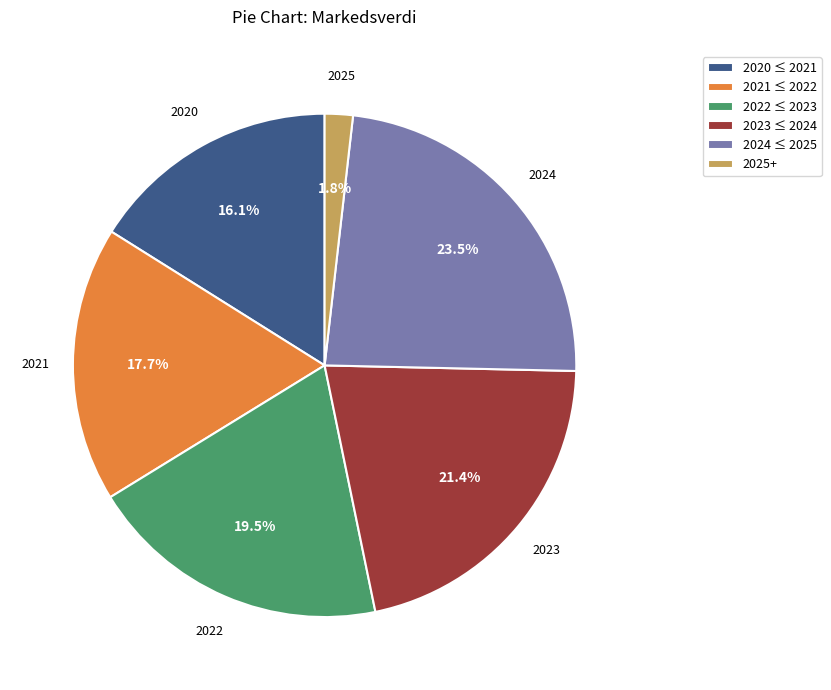

What portion of the pie excludes 2025+?

98.2%